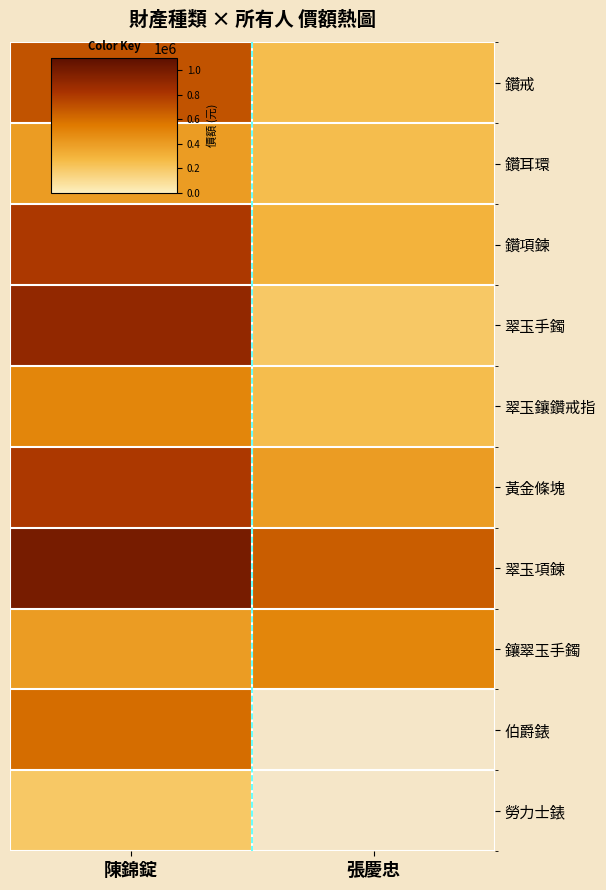

What is the sum of the 翠玉項鍊 values at 陳錦錠 and 張慶忠?

1660000.0